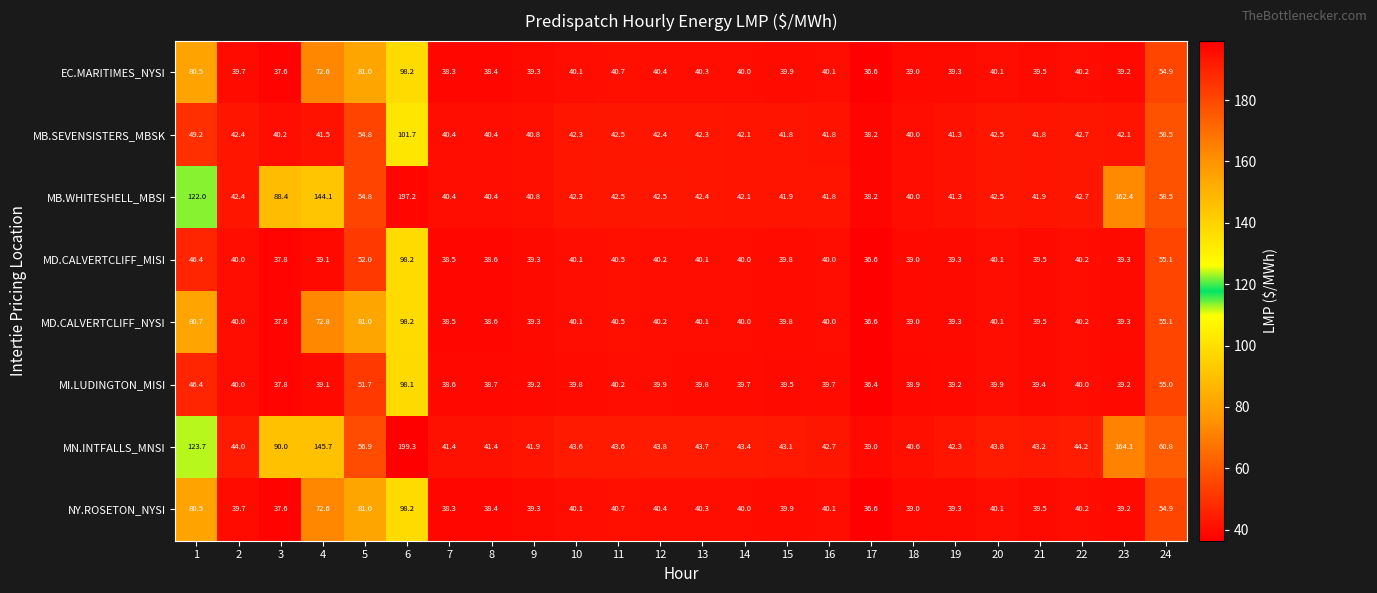

Which category has the lowest value across all series?

17